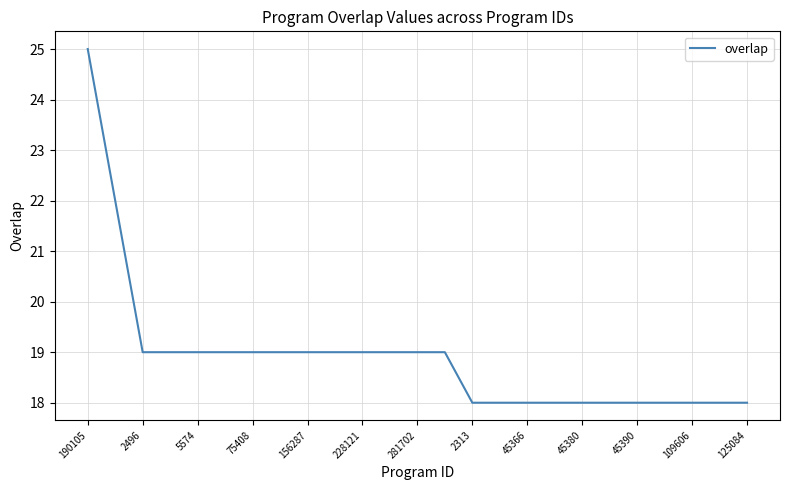

What is the smallest value displayed?

18